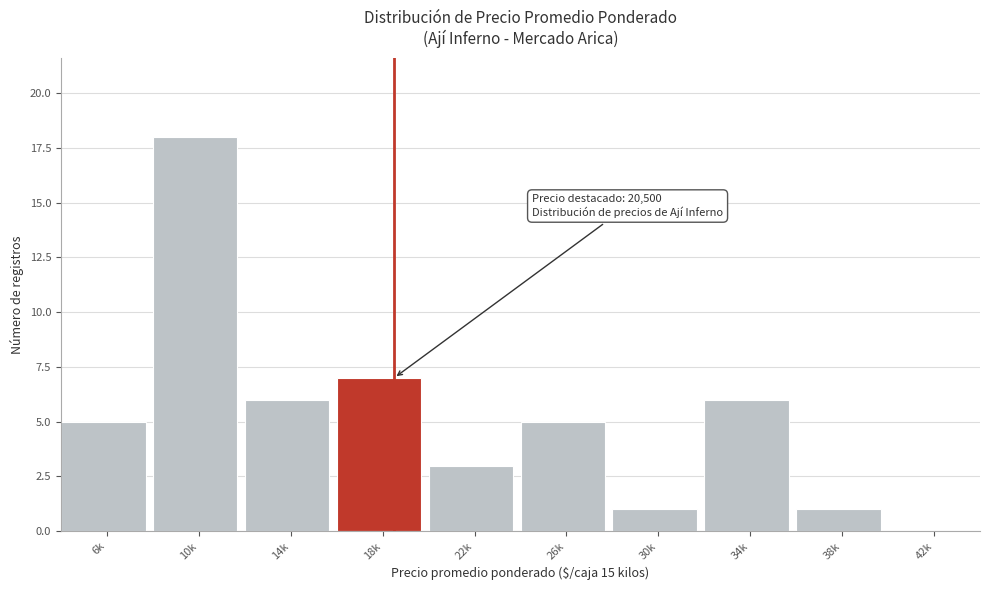

Reading right to left, transcribe all the data shown in this chart.

42k=0	38k=1	34k=6	30k=1	26k=5	22k=3	18k=7	14k=6	10k=18	6k=5